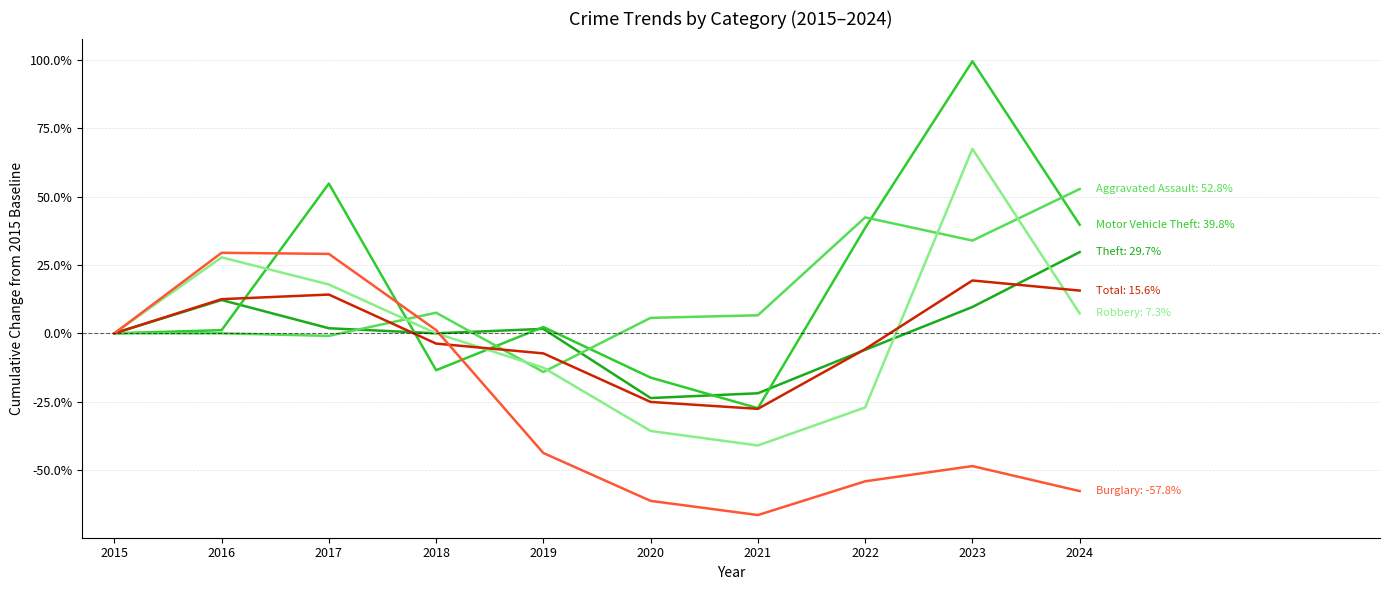

What is the smallest value displayed?

-66.5